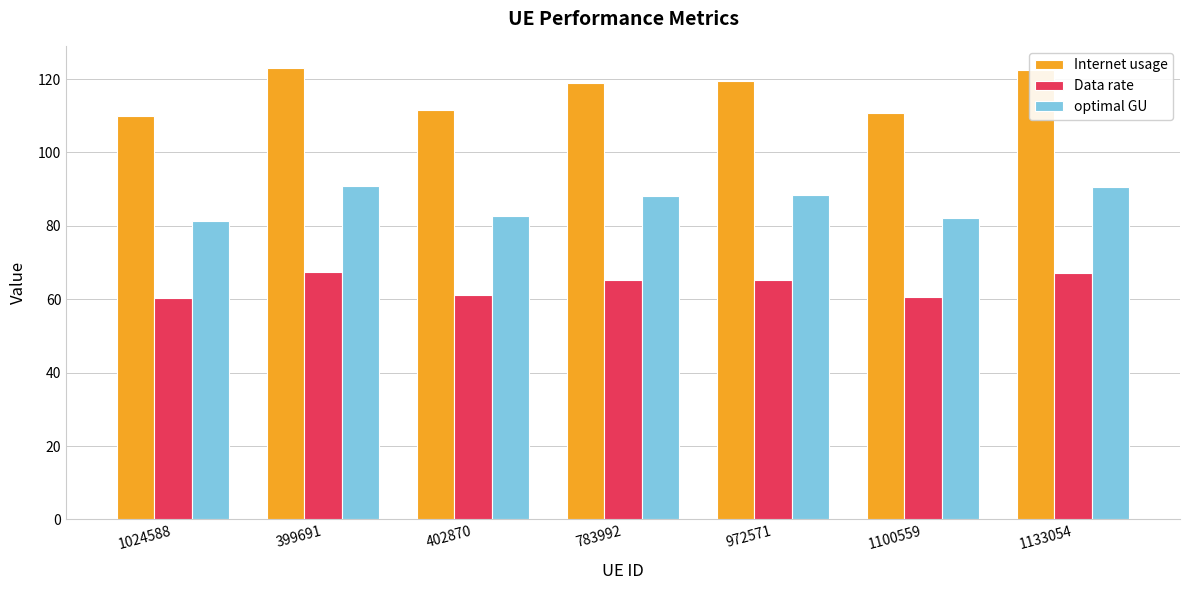

What is the total value across all series at 783992?

272.1